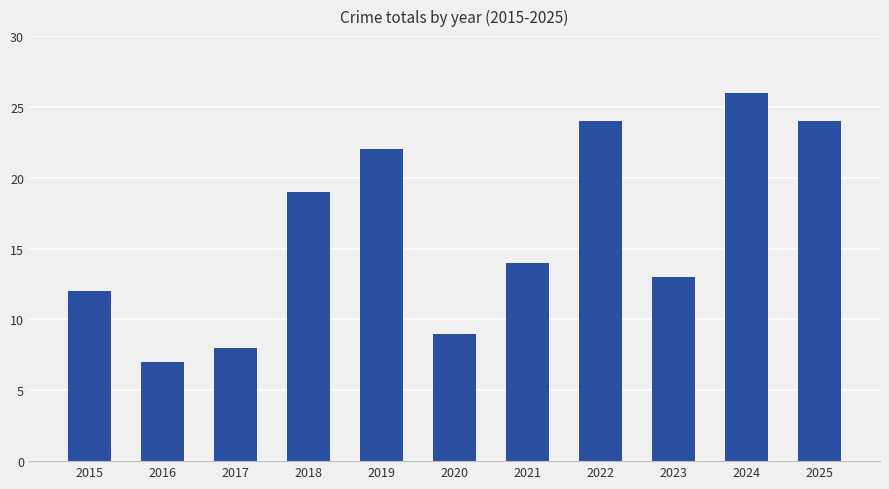

How many values are below 14?

5